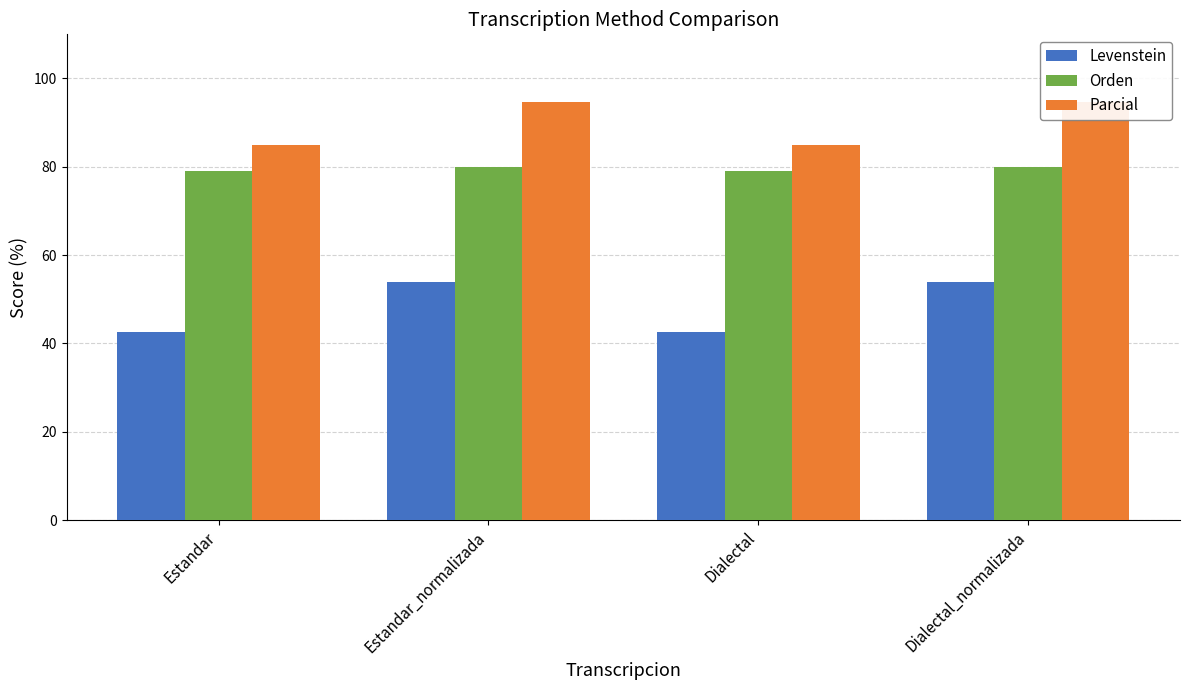

Is the value of Levenstein at Dialectal_normalizada greater than the value of Parcial at Estandar_normalizada?

No